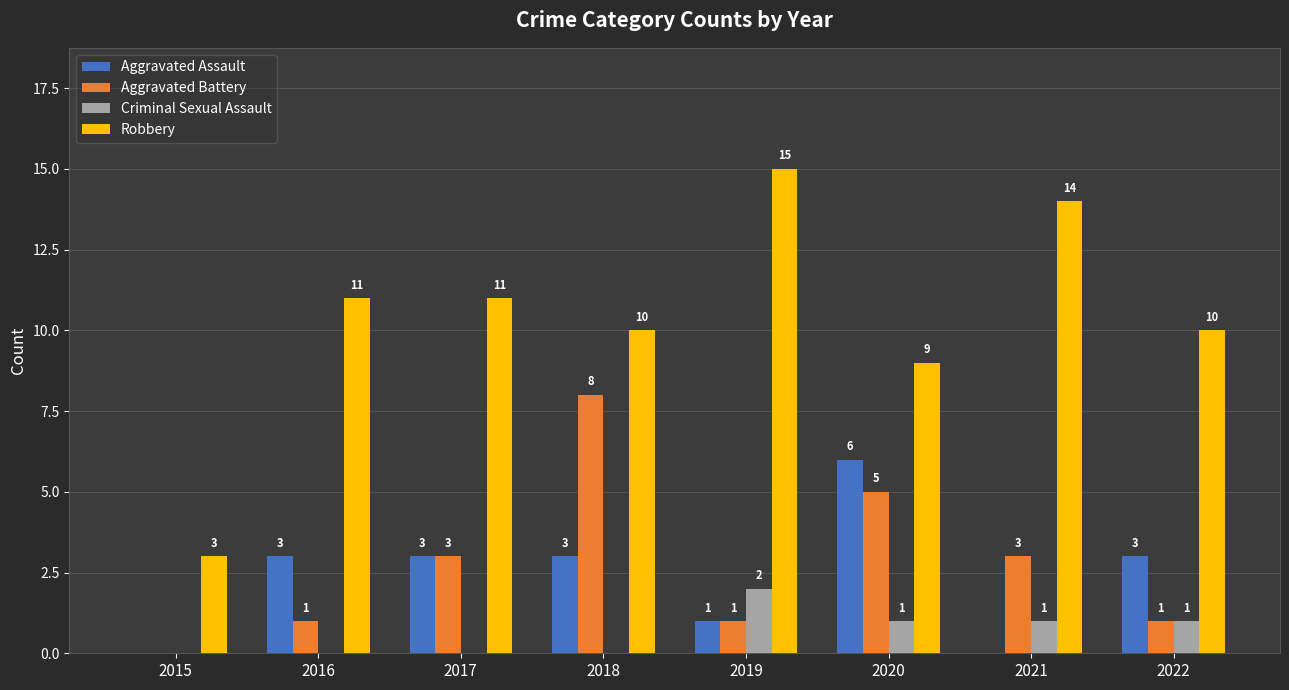

Reading left to right, extract all data points from this chart.

Aggravated Assault: 2015=0	2016=3	2017=3	2018=3	2019=1	2020=6	2021=0	2022=3
Aggravated Battery: 2015=0	2016=1	2017=3	2018=8	2019=1	2020=5	2021=3	2022=1
Criminal Sexual Assault: 2015=0	2016=0	2017=0	2018=0	2019=2	2020=1	2021=1	2022=1
Robbery: 2015=3	2016=11	2017=11	2018=10	2019=15	2020=9	2021=14	2022=10